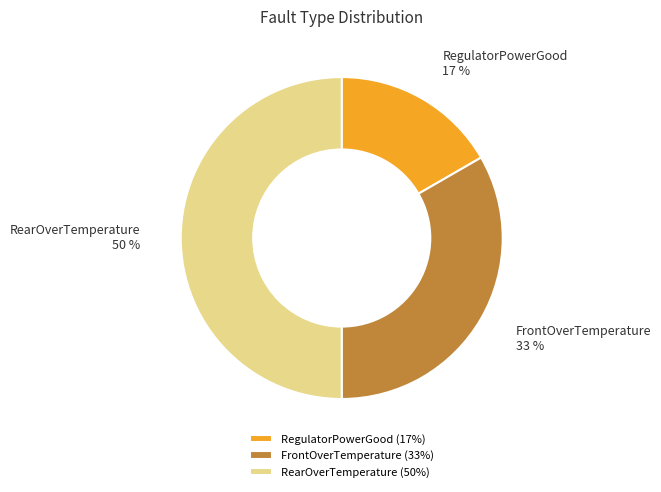

What is the ratio of the value at RegulatorPowerGood to the value at FrontOverTemperature?

0.5